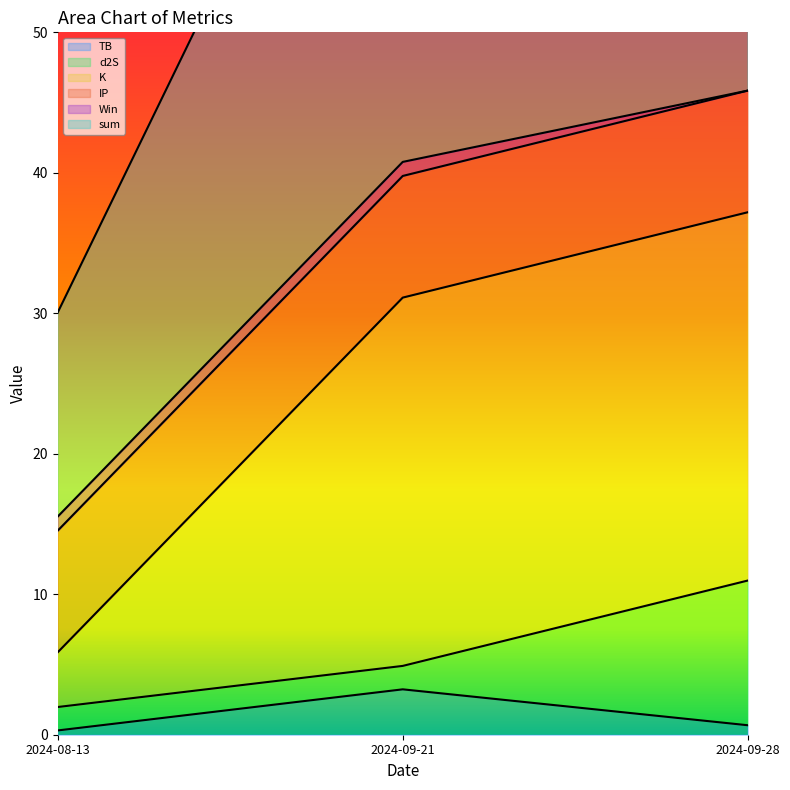

What is the label of the 2nd point from the right?

2024-09-21